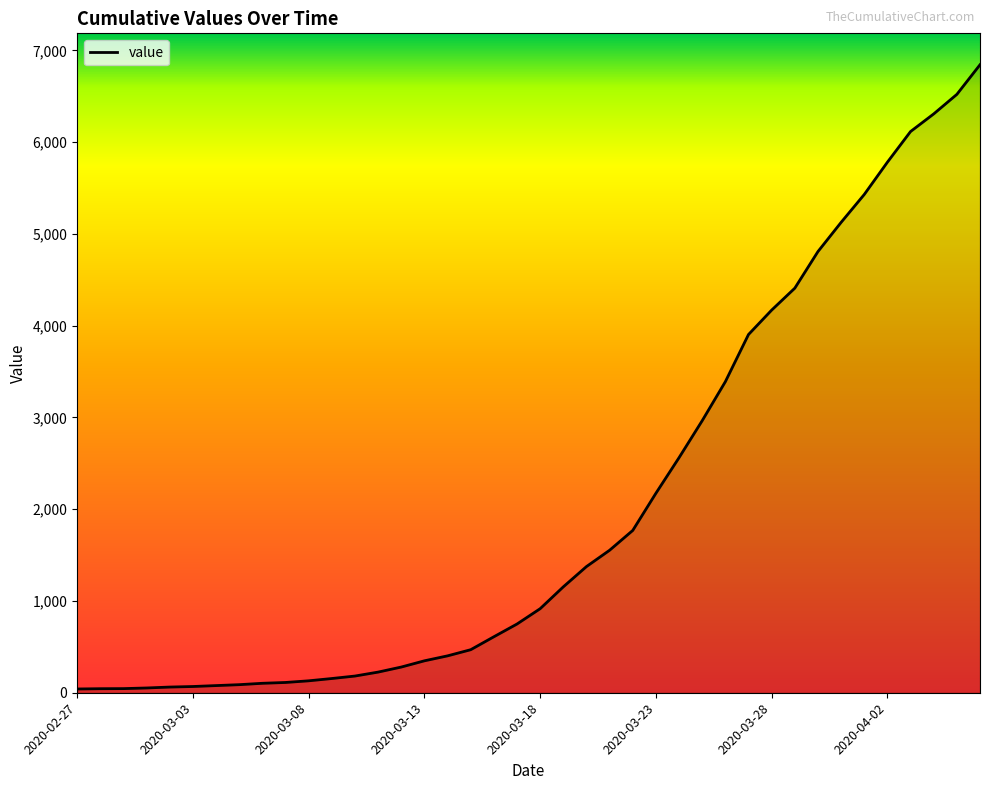

How many values are below 916?

20